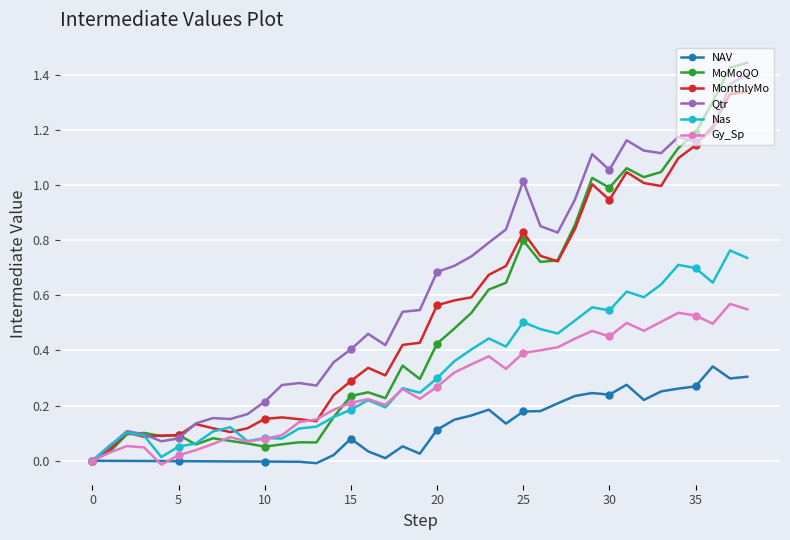

How many lines are shown in the chart?

6